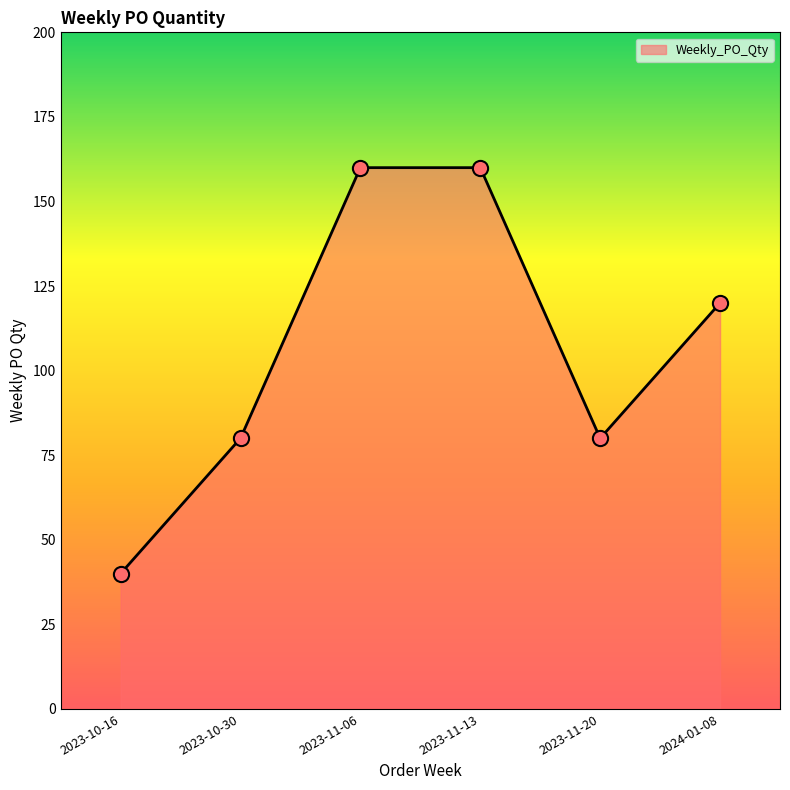

What is the ratio of the value at 2023-11-20 to the value at 2023-10-30?

1.0